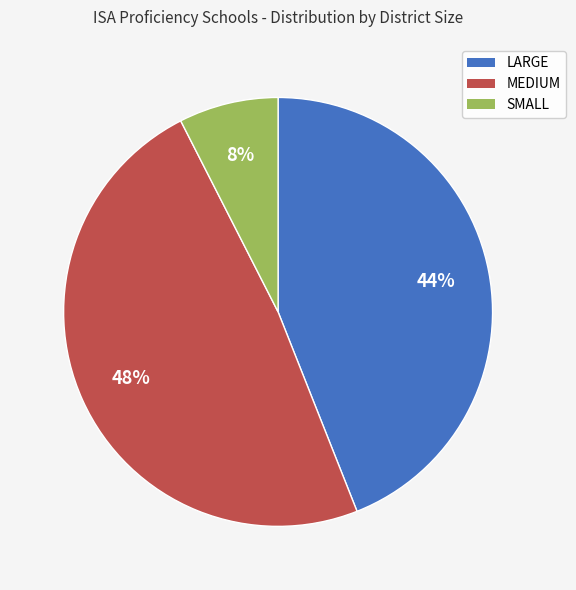

True or false: MEDIUM accounts for 37% of the total.

False